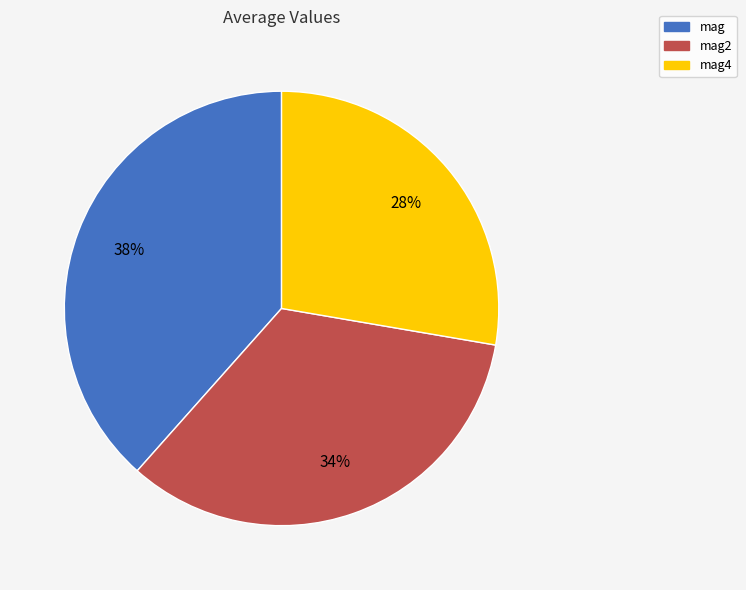

To the nearest percent, what is the average slice percentage?

33%